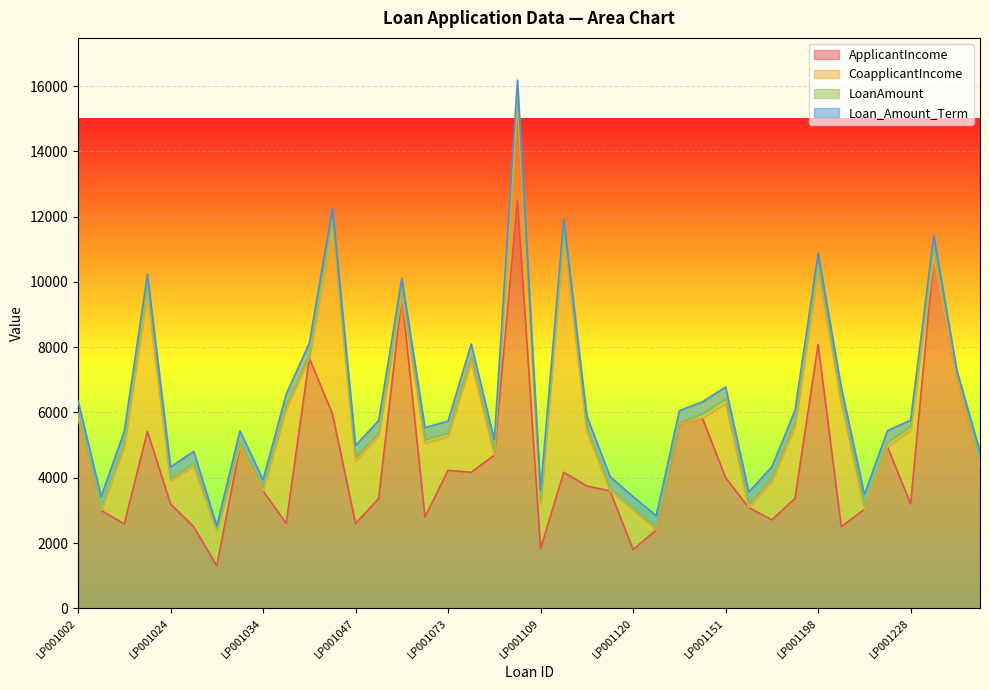

Rank the categories by ApplicantIncome value from highest to lowest.

LP001100, LP001233, LP001066, LP001198, LP001043, LP001238, LP001046, LP001002, LP001144, LP001138, LP001011, LP001032, LP001213, LP001097, LP001241, LP001073, LP001091, LP001114, LP001151, LP001116, LP001119, LP001034, LP001197, LP001050, LP001024, LP001228, LP001157, LP001206, LP001005, LP001068, LP001194, LP001041, LP001047, LP001006, LP001027, LP001205, LP001123, LP001109, LP001120, LP001030